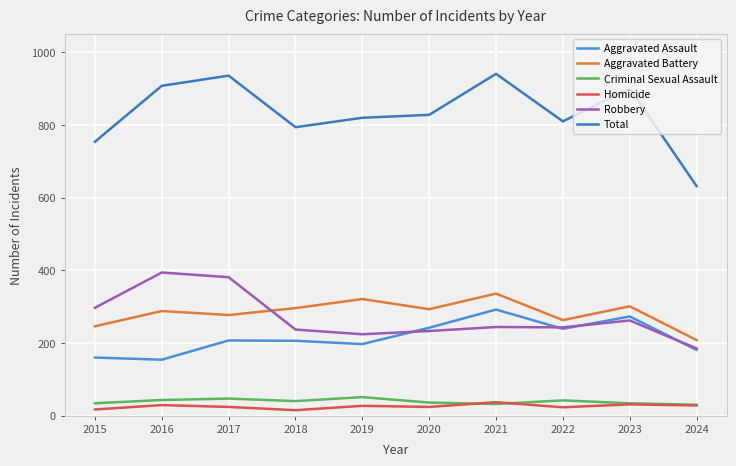

Reading left to right, extract all data points from this chart.

Aggravated Assault: 160	154	207	206	197	242	292	239	273	181
Aggravated Battery: 246	288	277	296	321	293	336	263	301	208
Criminal Sexual Assault: 34	43	47	40	51	36	32	42	34	30
Homicide: 17	29	24	15	27	24	37	23	31	28
Robbery: 297	394	381	237	224	233	244	243	262	185
Total: 754	908	936	794	820	828	941	810	901	632